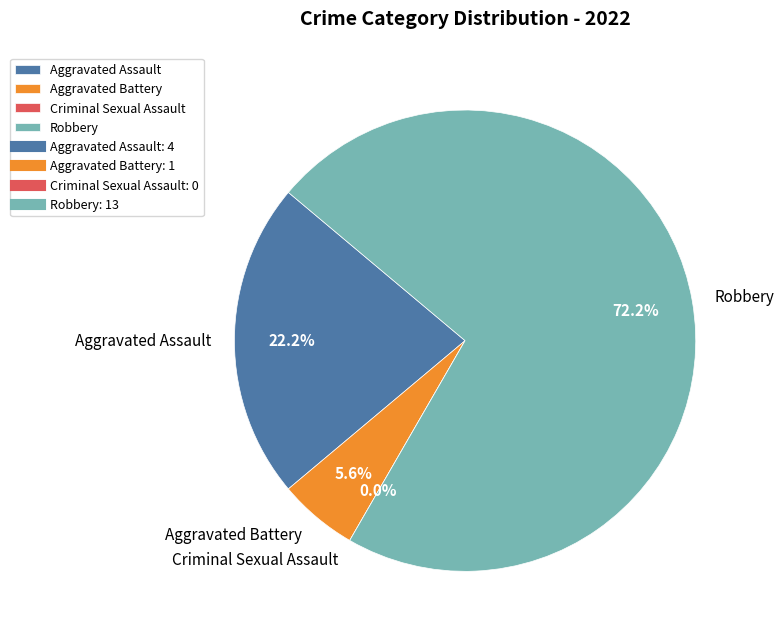

Which category has the smallest portion of the pie?

Criminal Sexual Assault